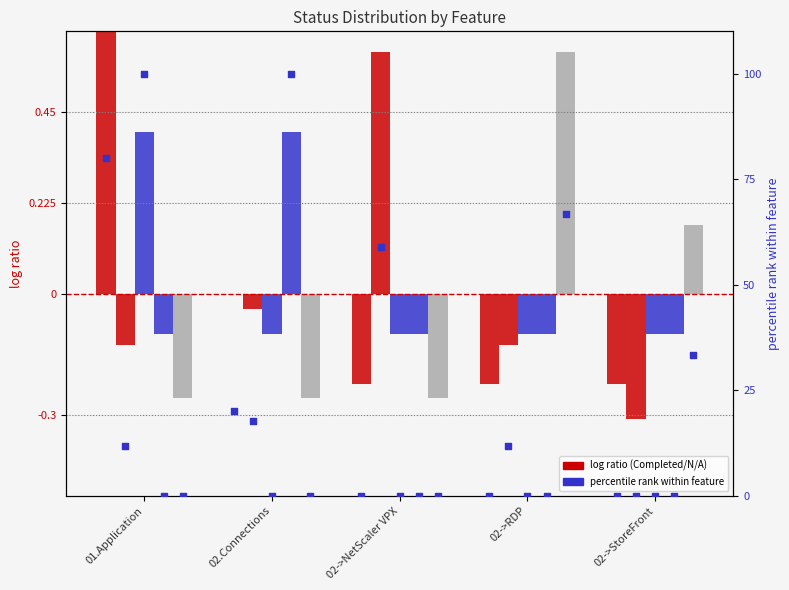

At how many categories does at least one series exceed 4?

2